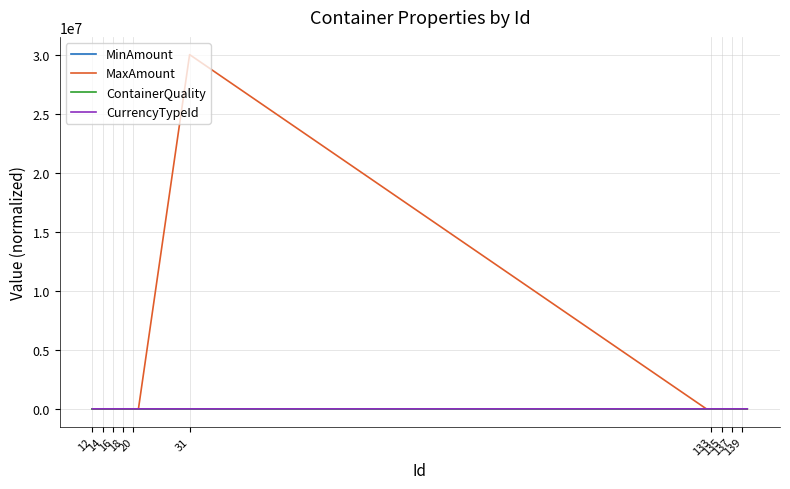

Which series has the widest spread of values?

MaxAmount